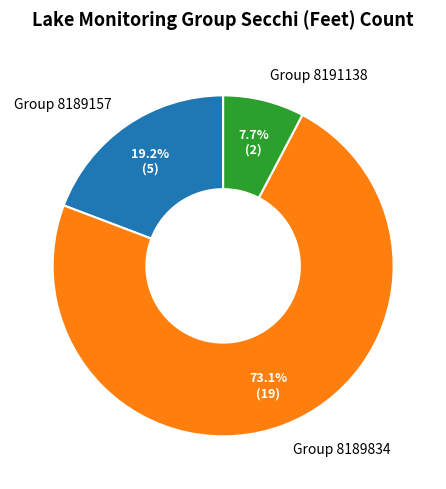

Which has a higher value, Group 8191138 or Group 8189157?

Group 8189157